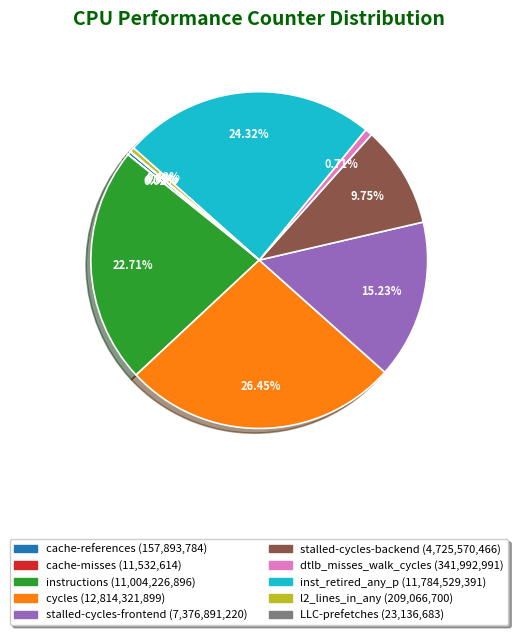

Is it true that stalled-cycles-frontend is 15% of the pie?

True